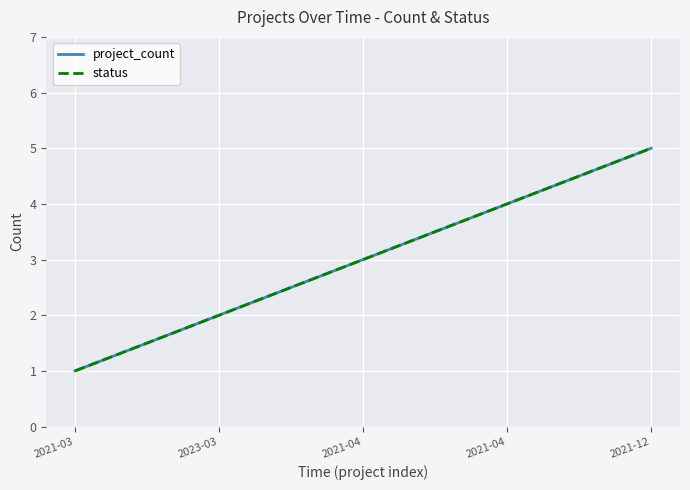

What is the label of the 5th point from the right?

2021-03